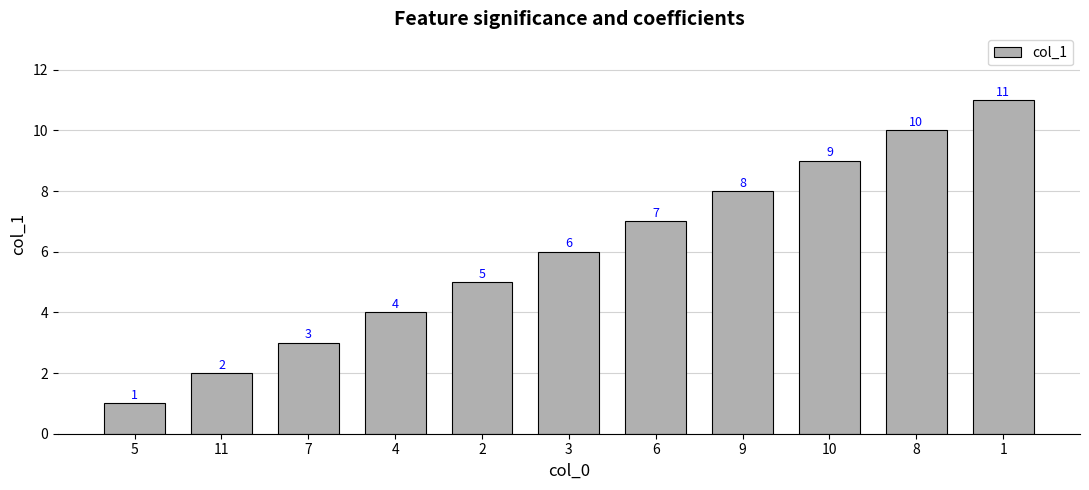

True or false: the data shows 2 at 9.

False